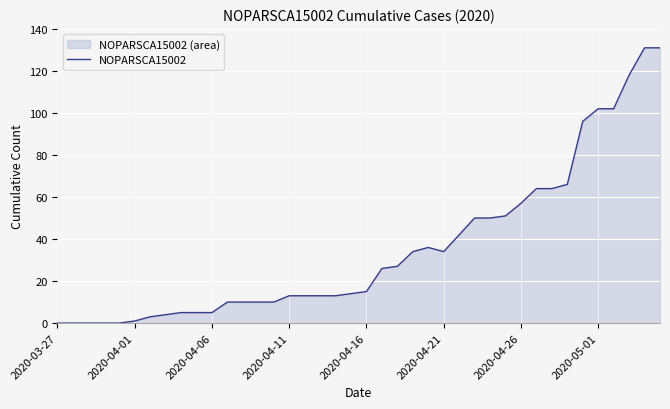

True or false: the data shows 102 at 2020-05-01.

True